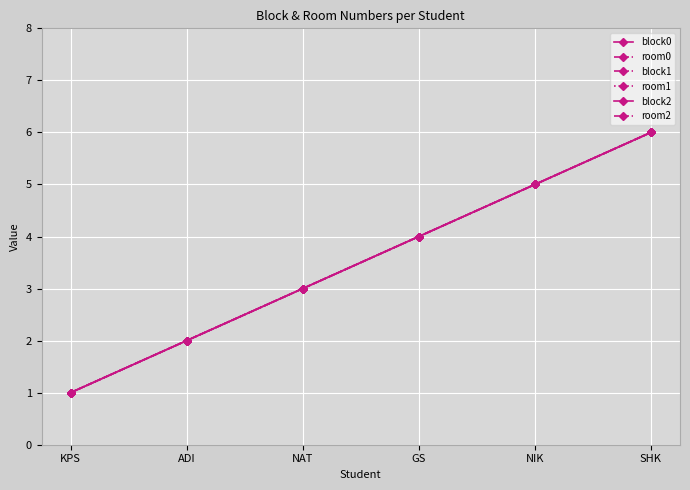

Is this an area chart (filled region under the line)?

No